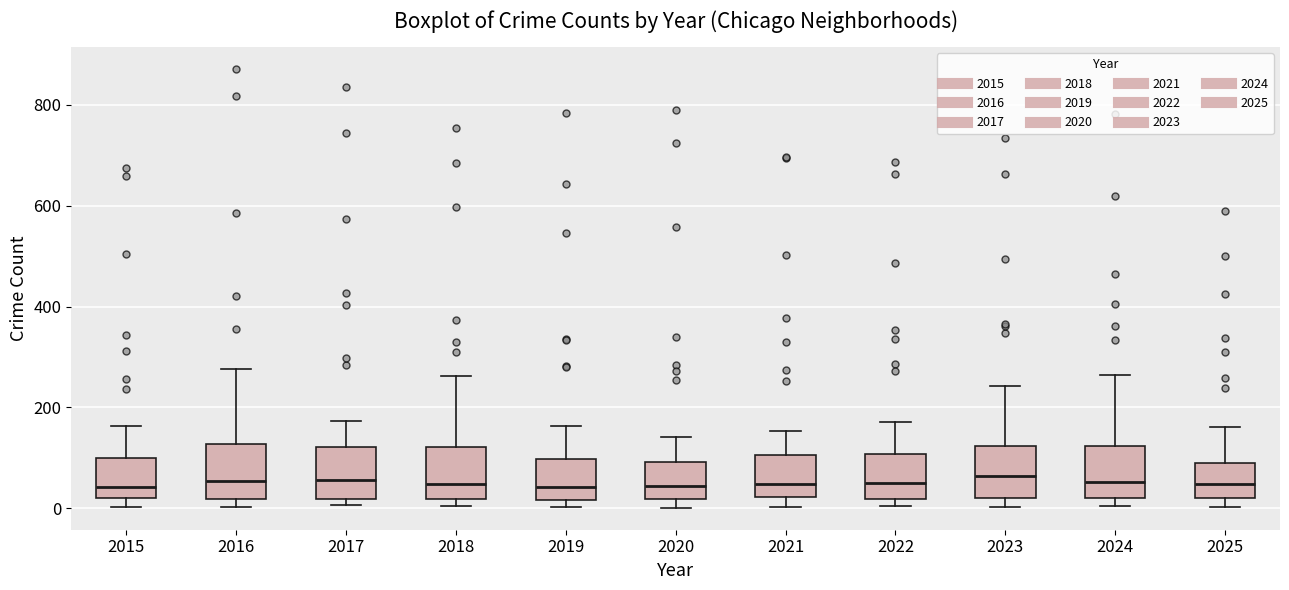

Where is the upper edge of the box at x = 2018 on the y-axis? The values are not printed on the chart, so give them approximately, as read against the axis.

120